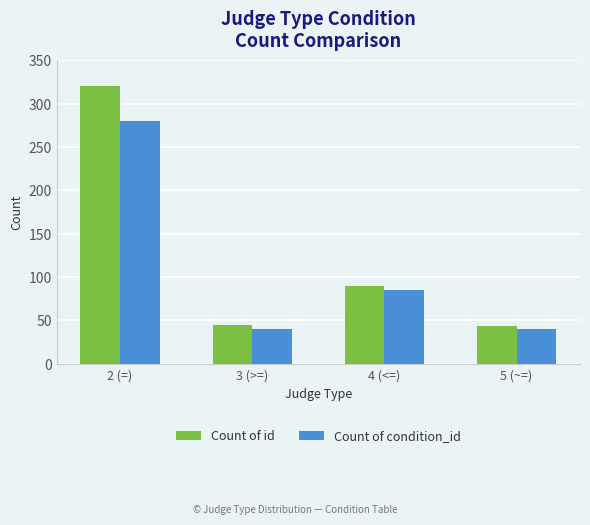

What is the total value across all series at 5 (~=)?

84